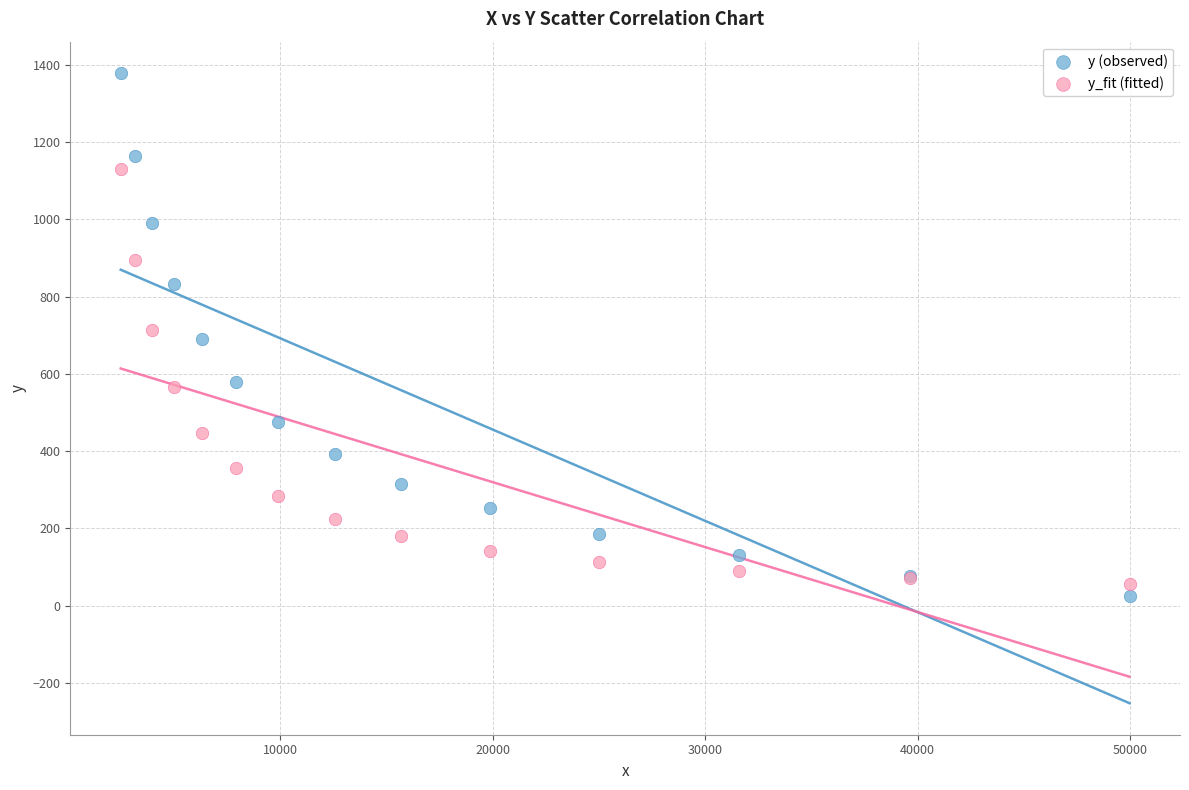

Which series reaches the maximum Y coordinate?

y (observed)